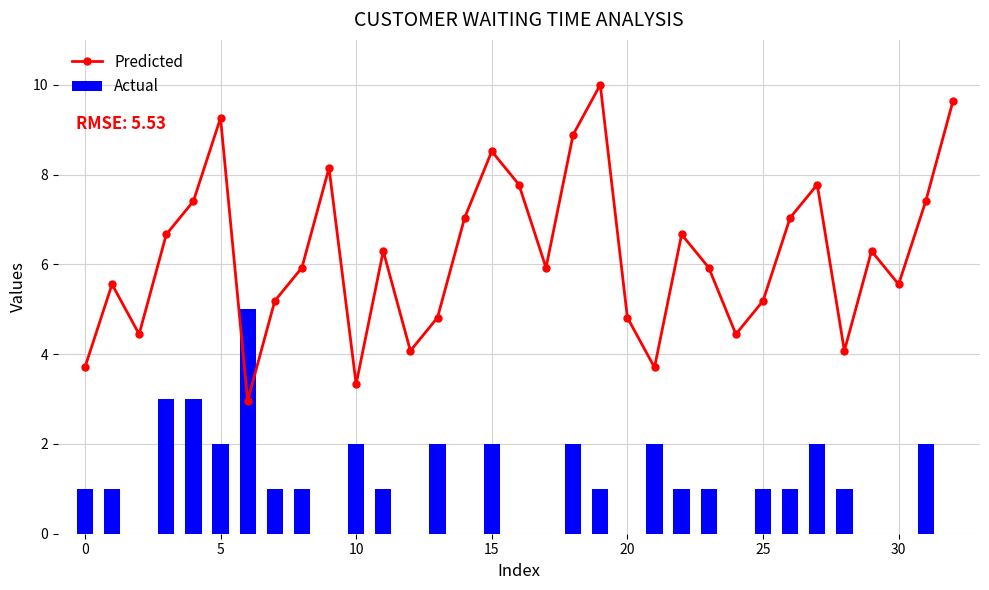

What is the difference between the Actual values at 30 and 23?

1.0